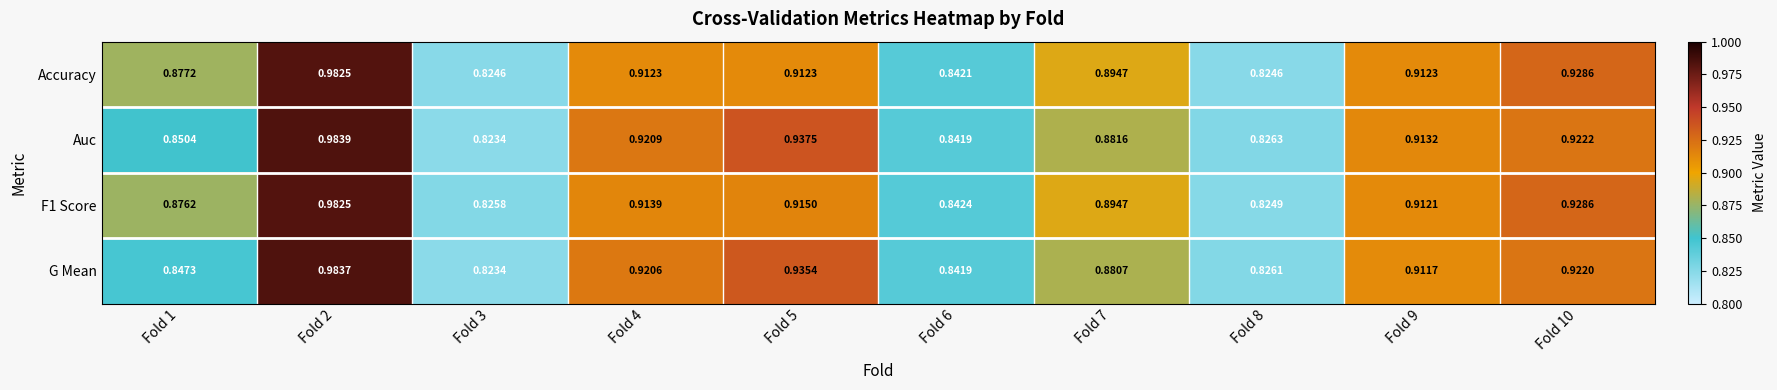

Is the value of Accuracy at Fold 10 greater than the value of F1 Score at Fold 8?

Yes